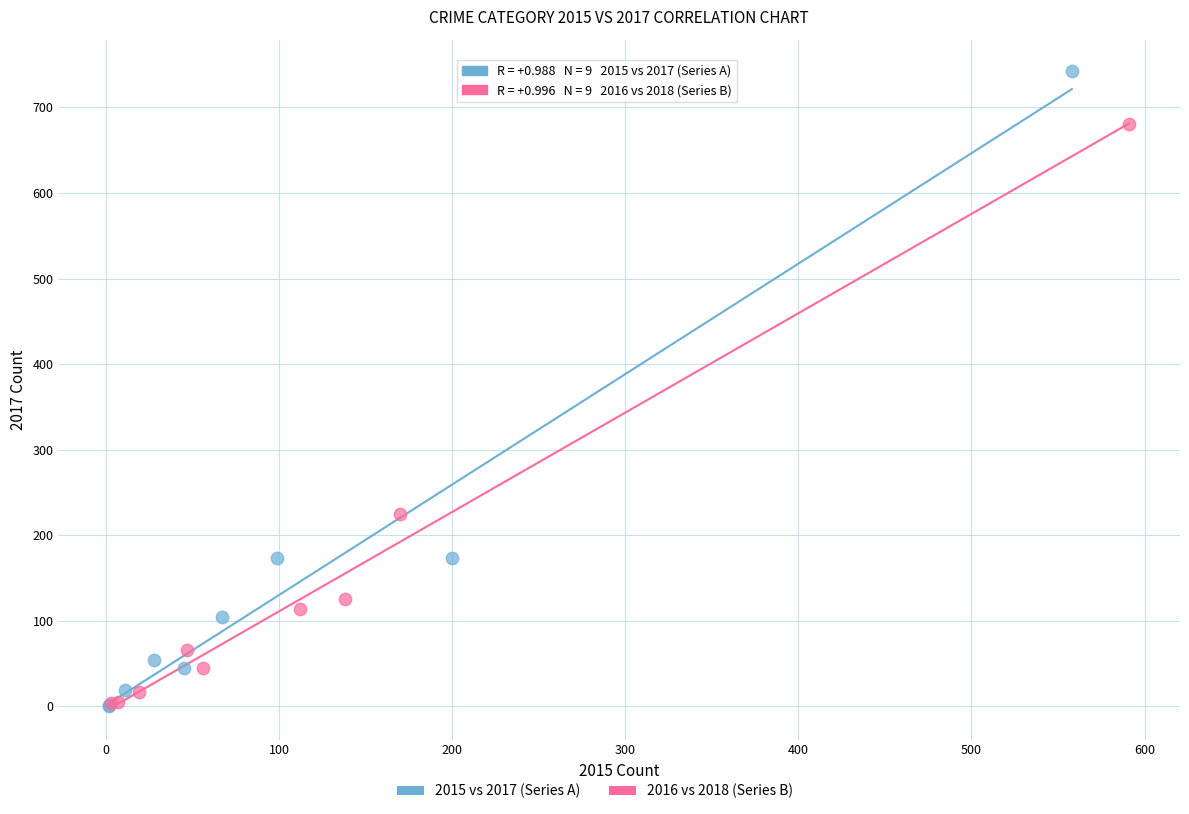

Which series has the largest Y range (max minus min)?

2015 vs 2017 (Series A)